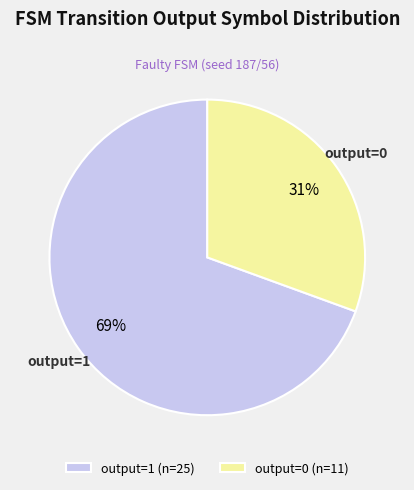

To the nearest percent, what percentage of the pie is output=1 (n=25)?

69%